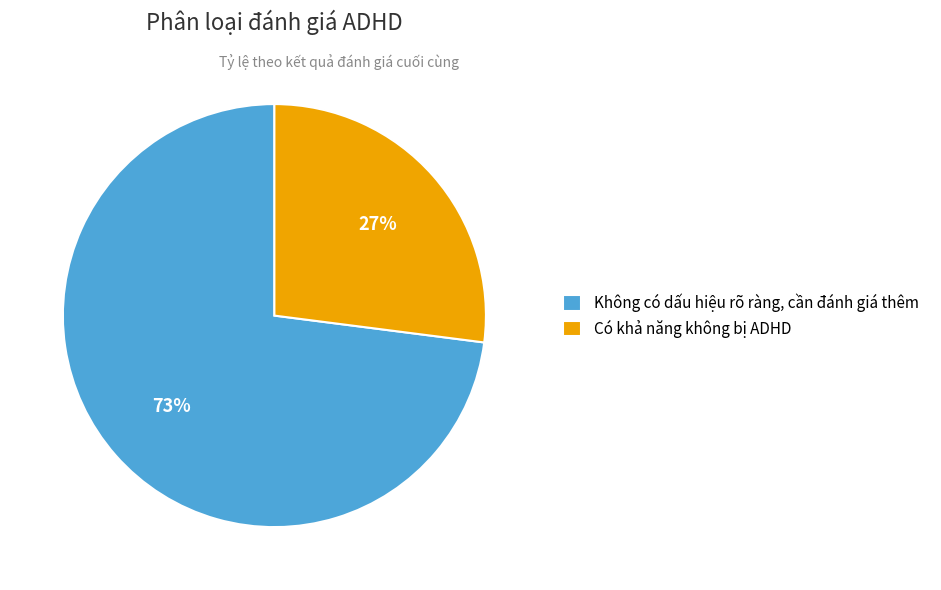

Which category accounts for the majority?

Không có dấu hiệu rõ ràng, cần đánh giá thêm